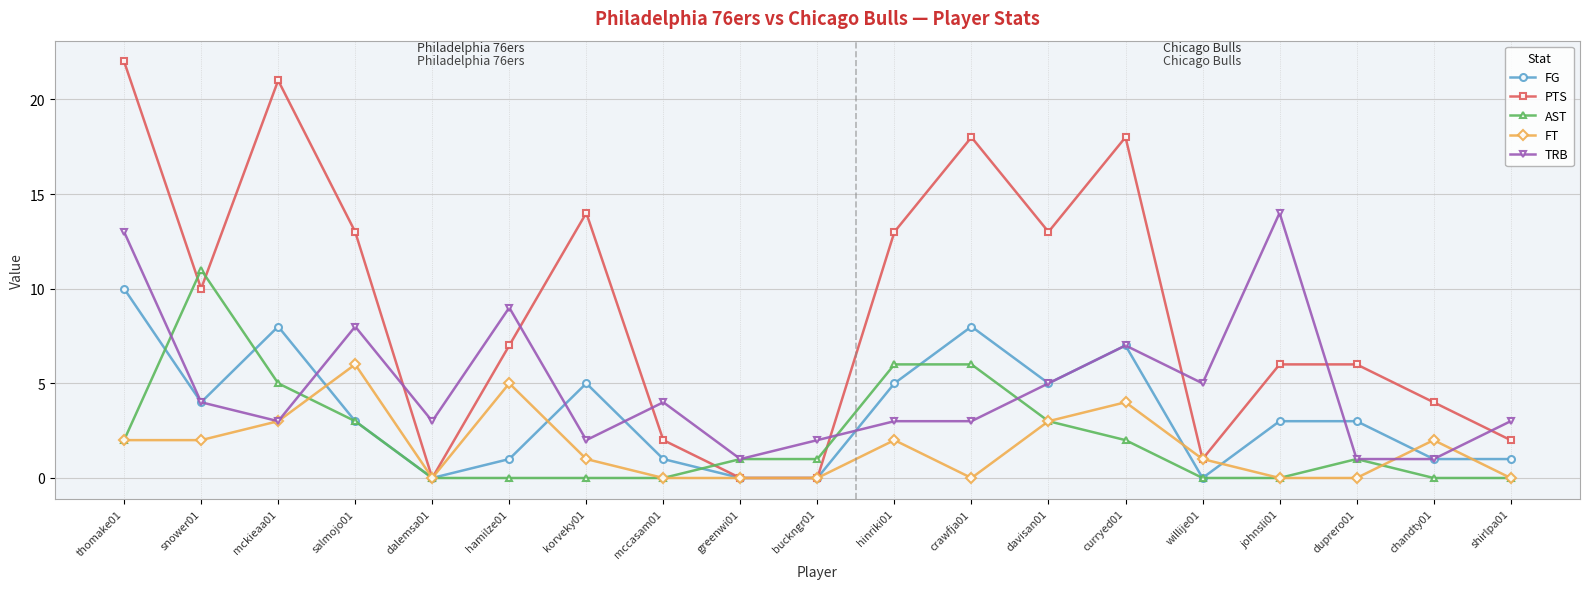

Count the number of categories in the chart.

19